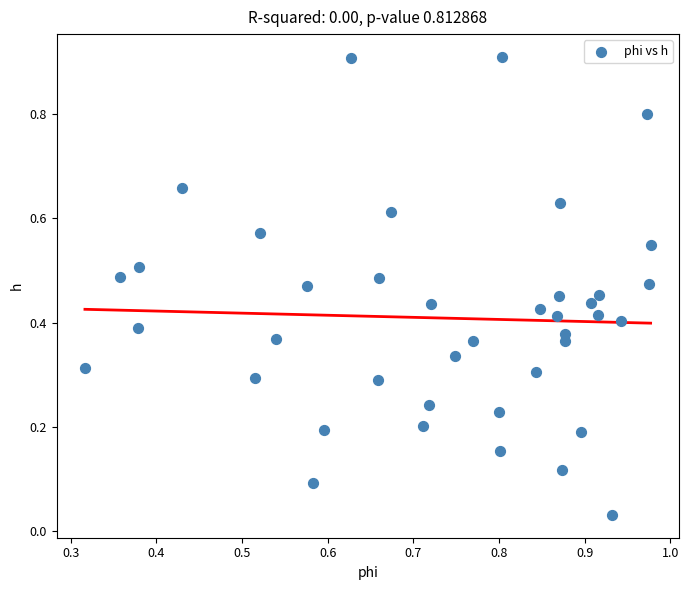

What is the range of Y values (max minus min)?

0.9